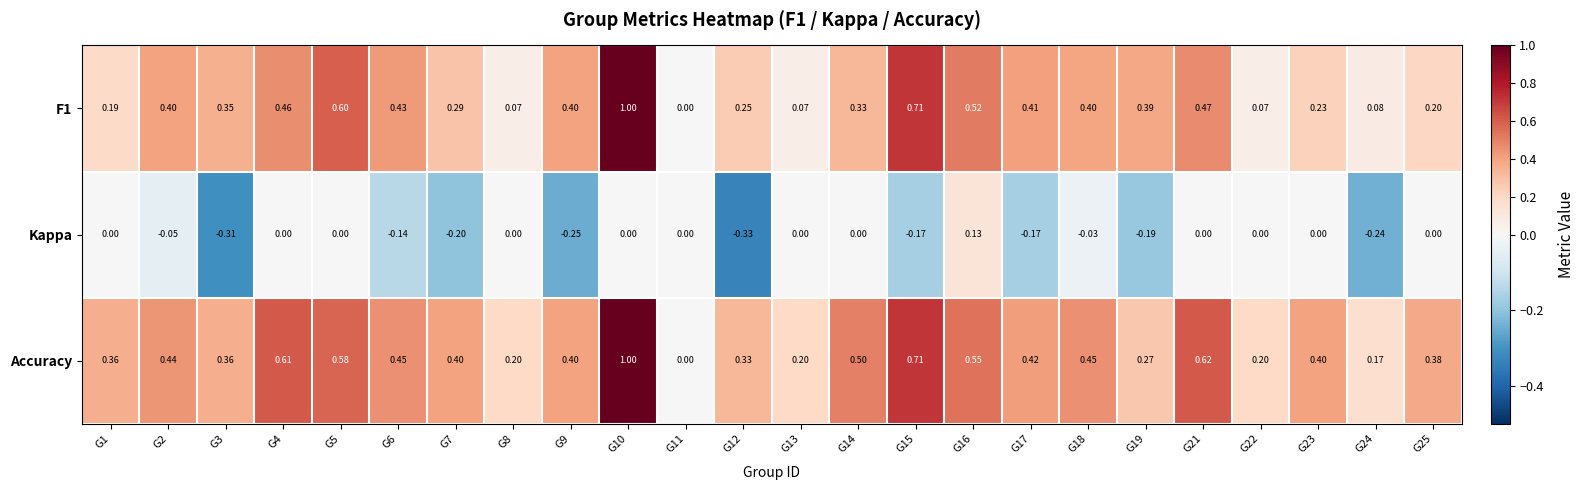

Which series has the largest total across all categories?

Accuracy